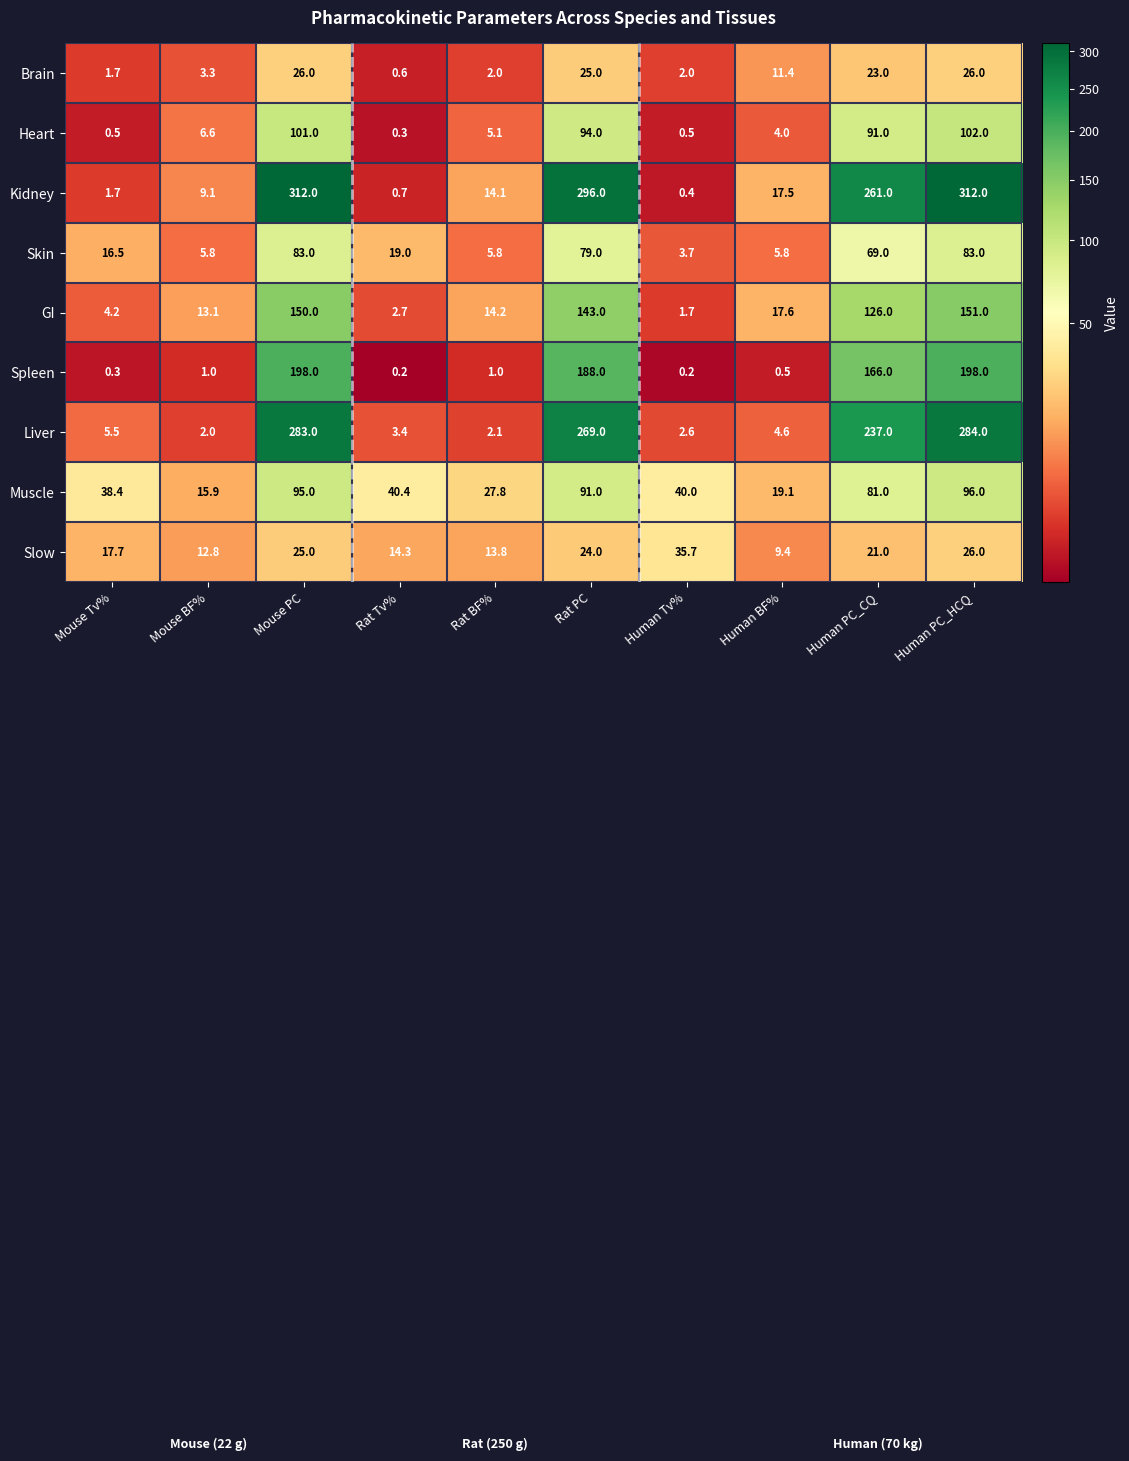

List the series in order of their peak value, highest first.

Kidney, Liver, Spleen, GI, Heart, Muscle, Skin, Slow, Brain